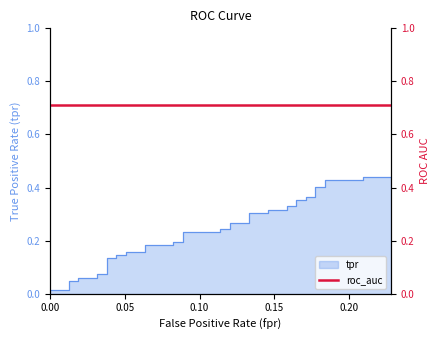

The value at 20 is 0.1. True or false?

False